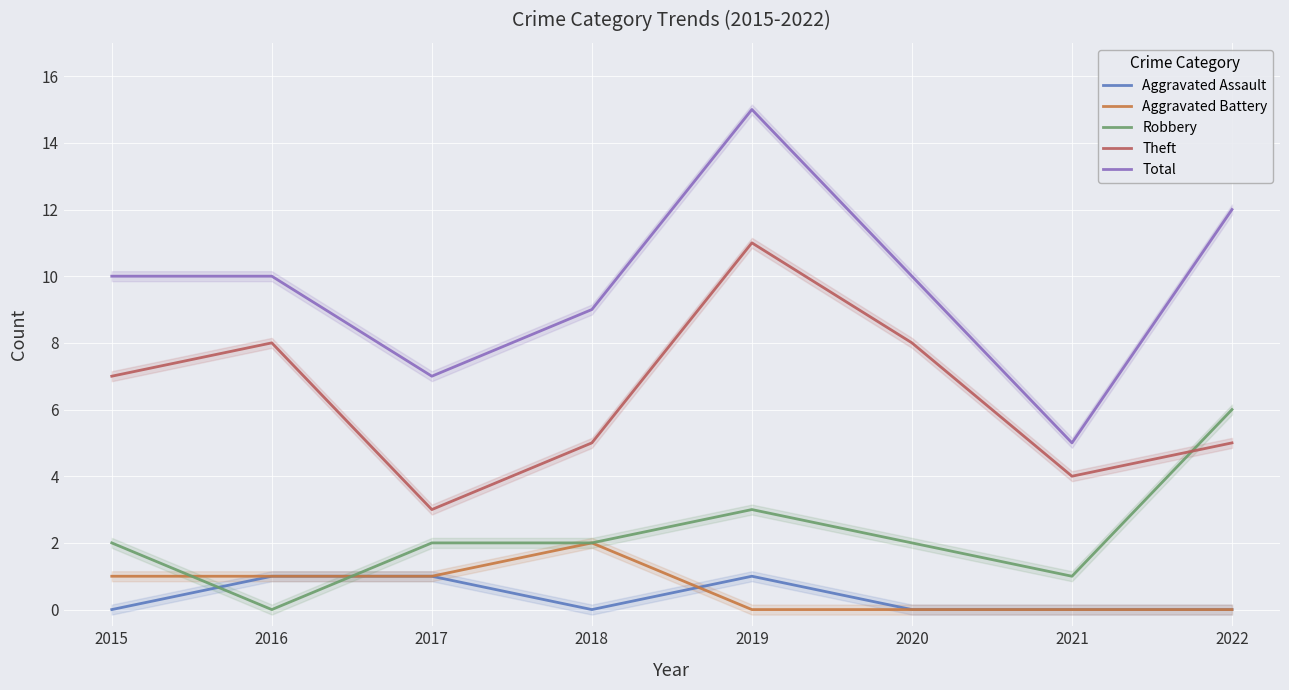

What is the value of the Robbery point at the 4th from the left?

2